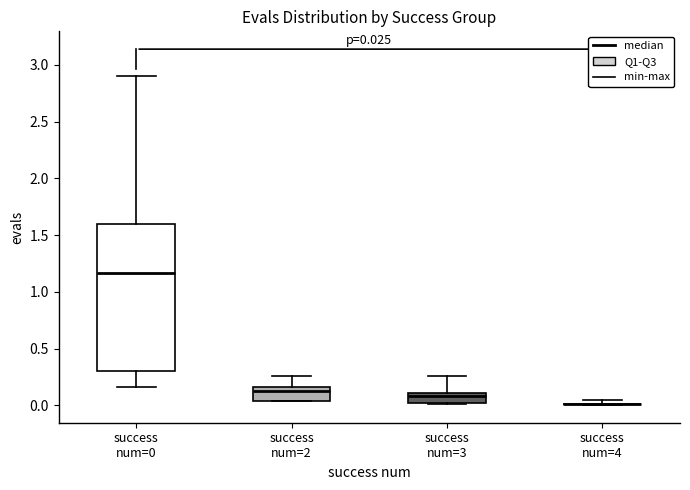

Which box is the tallest, from its lower edge to its upper edge?

success num=0